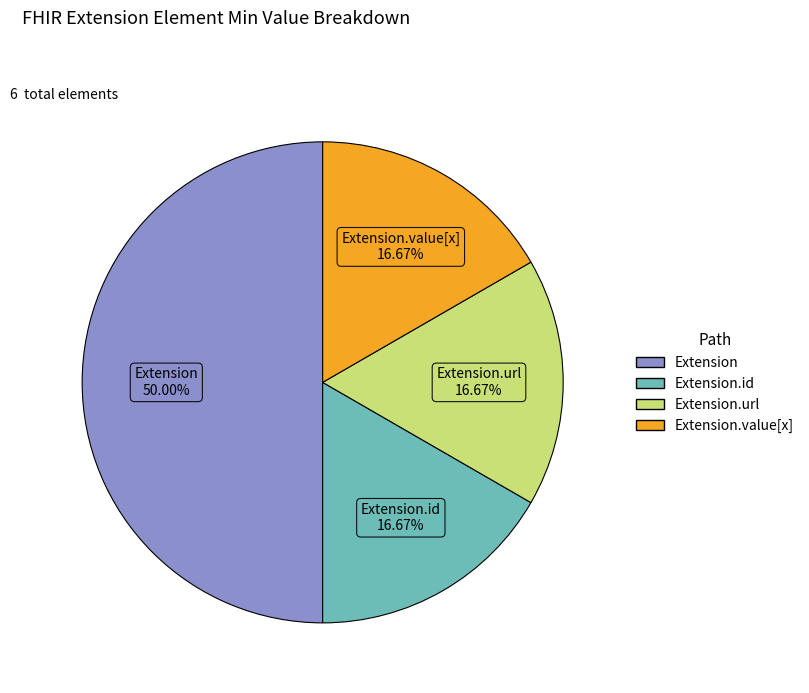

How many segments does this pie chart have?

4